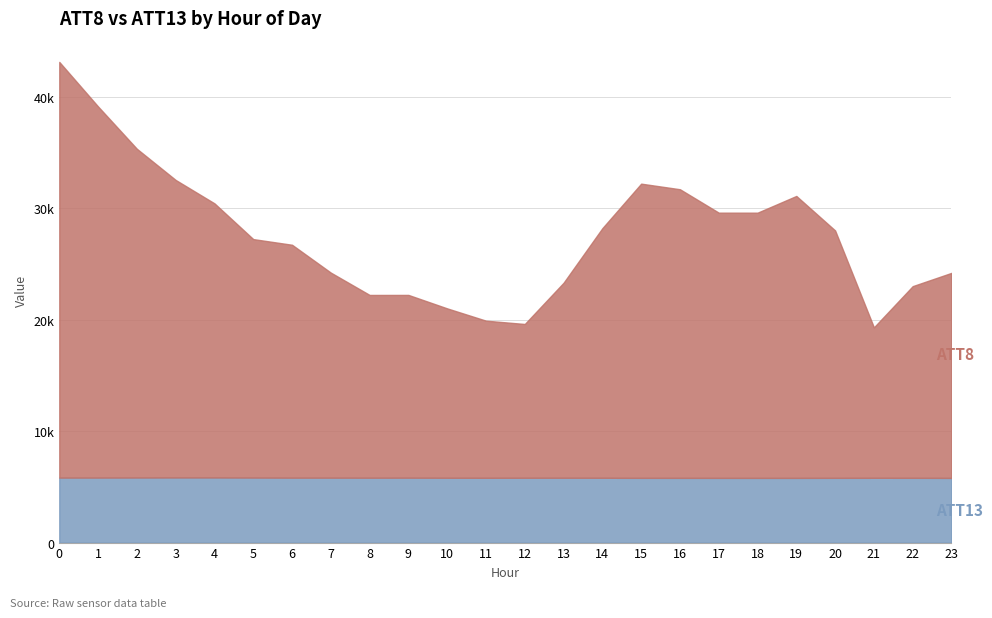

What is the value of the ATT8 point at the 4th from the left?

32540.8